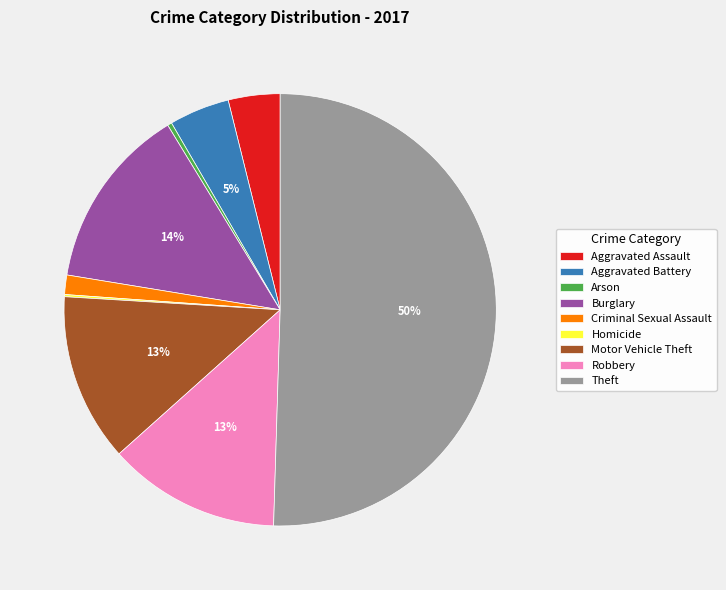

Which category has the biggest portion of the pie?

Theft